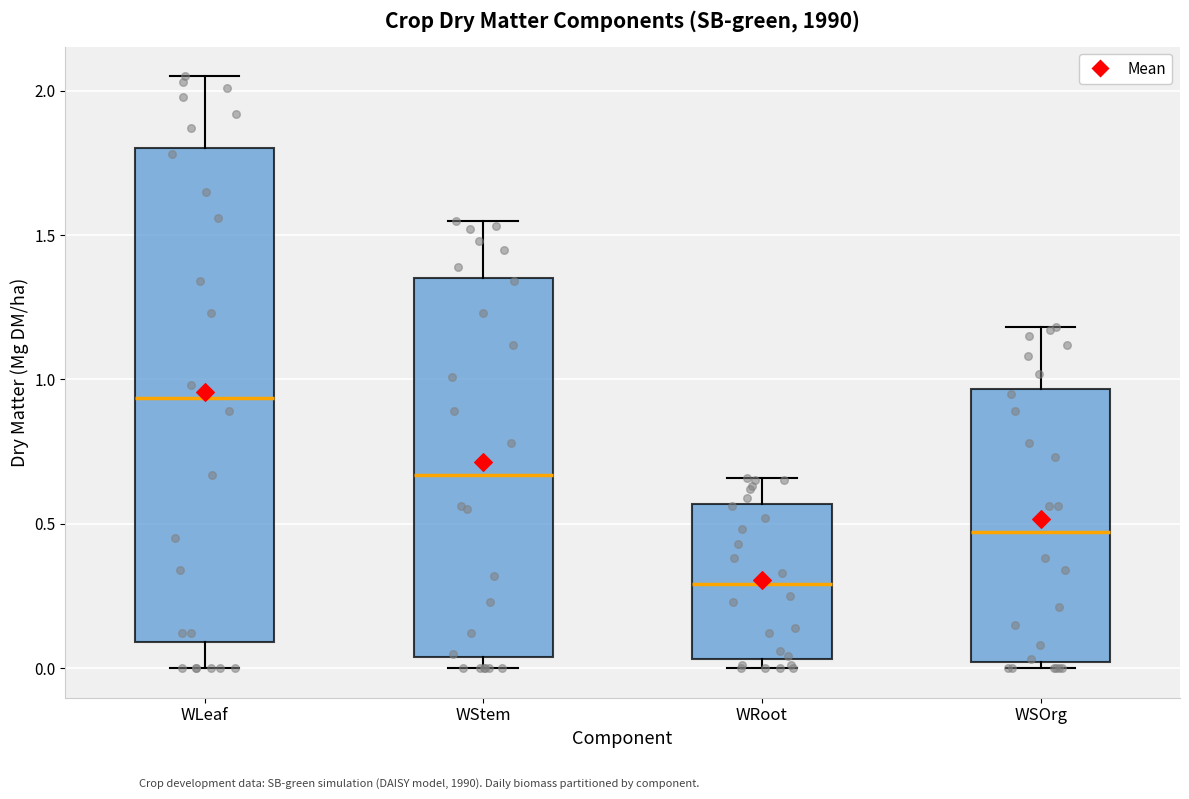

Comparing the boxes themselves (not the whiskers), which one is the tallest?

WLeaf